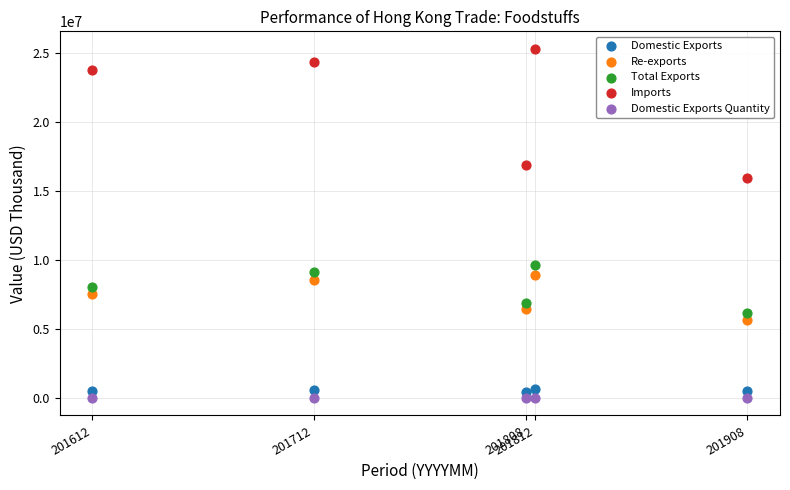

Which series has the largest Y range (max minus min)?

Imports